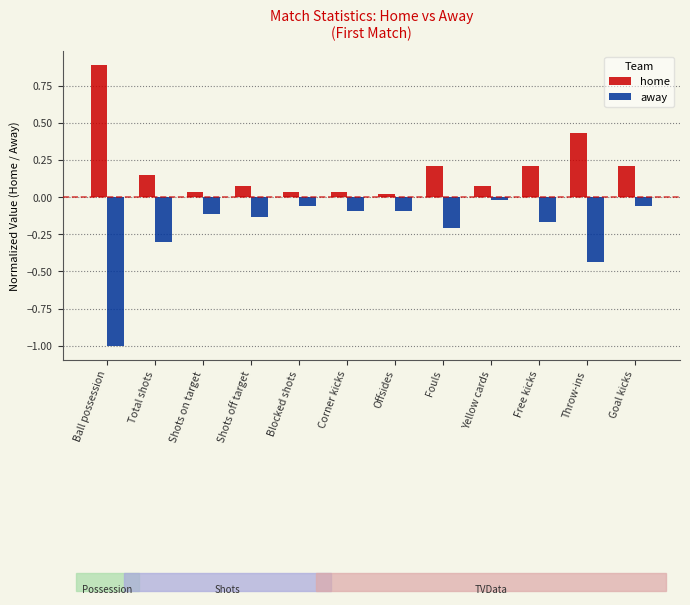

At which category does the chart reach its minimum across all series?

Ball possession